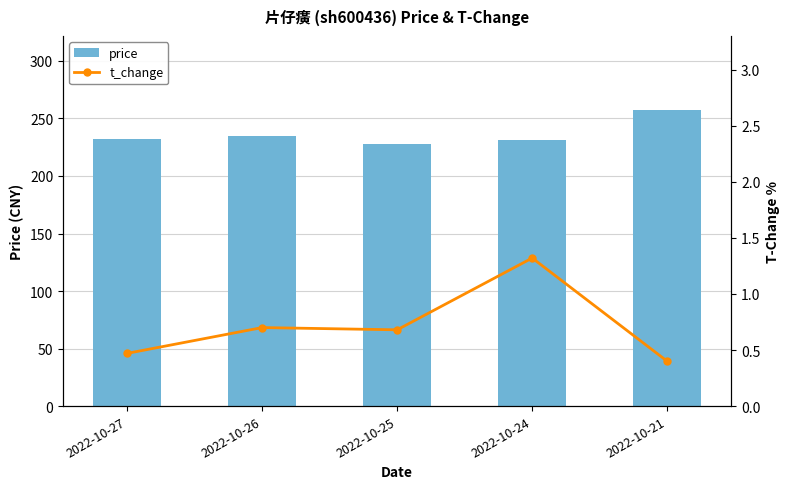

The t_change series shows 0.3 at 2022-10-26. True or false?

False